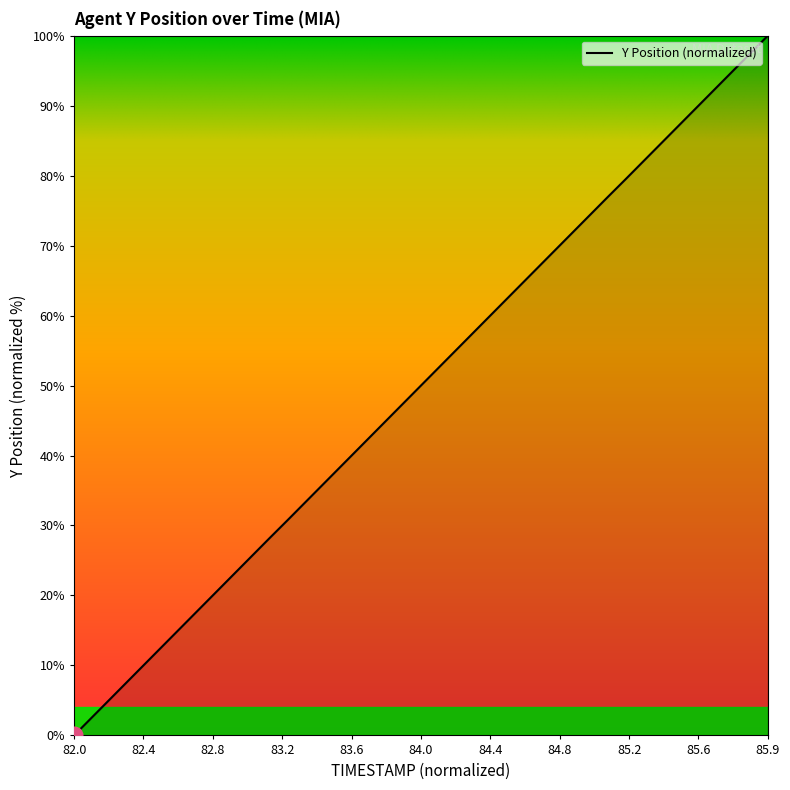

What is the maximum value shown in the chart?

100.0